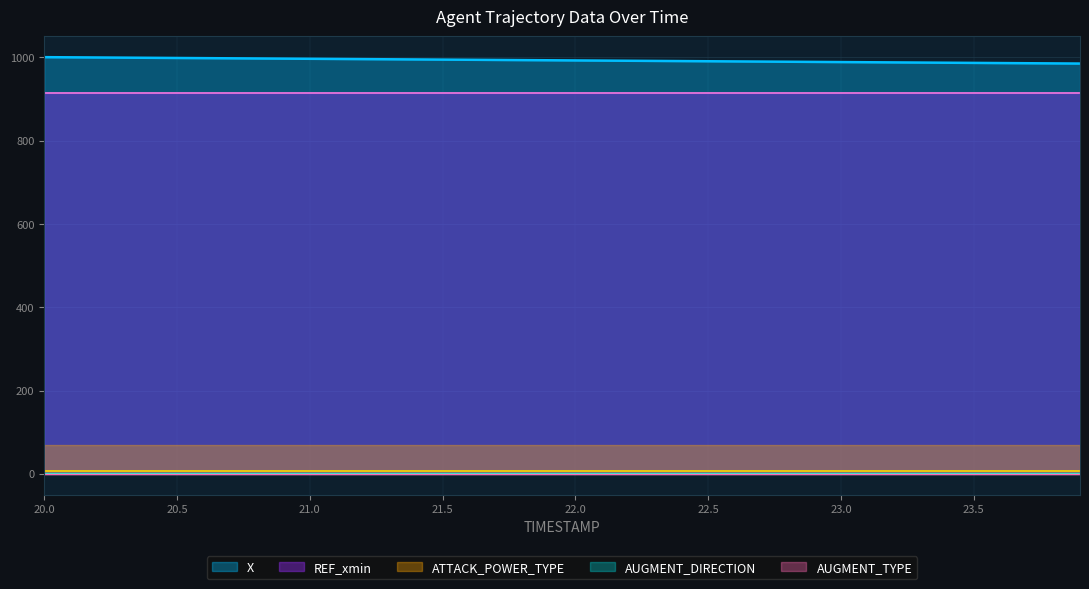

The TIMESTAMP series shows 20.2 at 20.2. True or false?

True